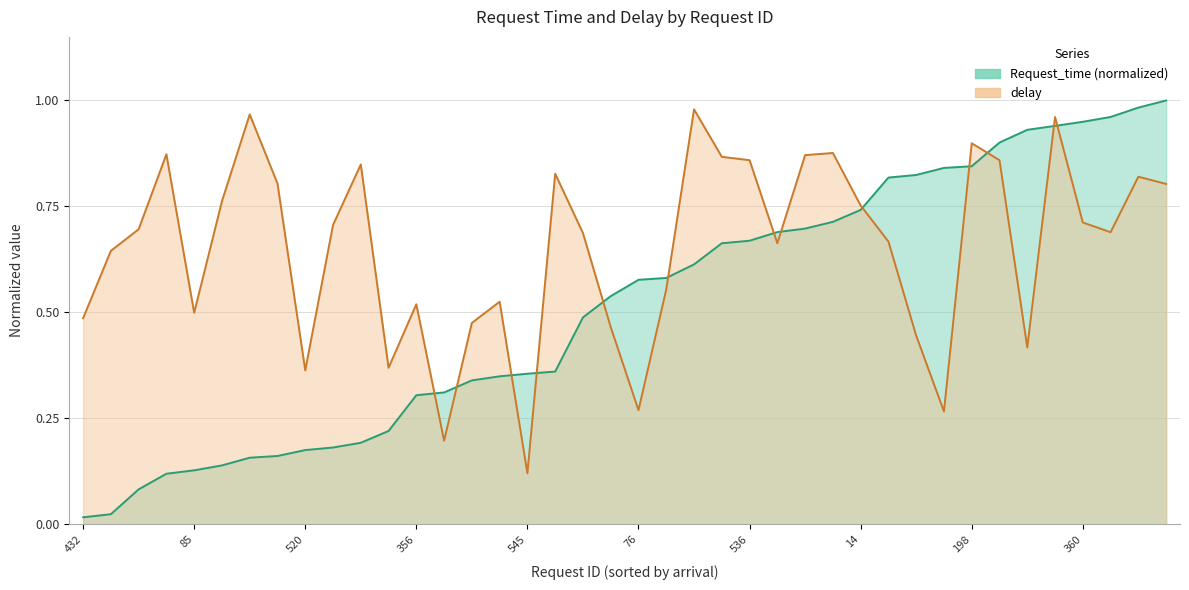

How many intersections are there between Request_time and delay?

13